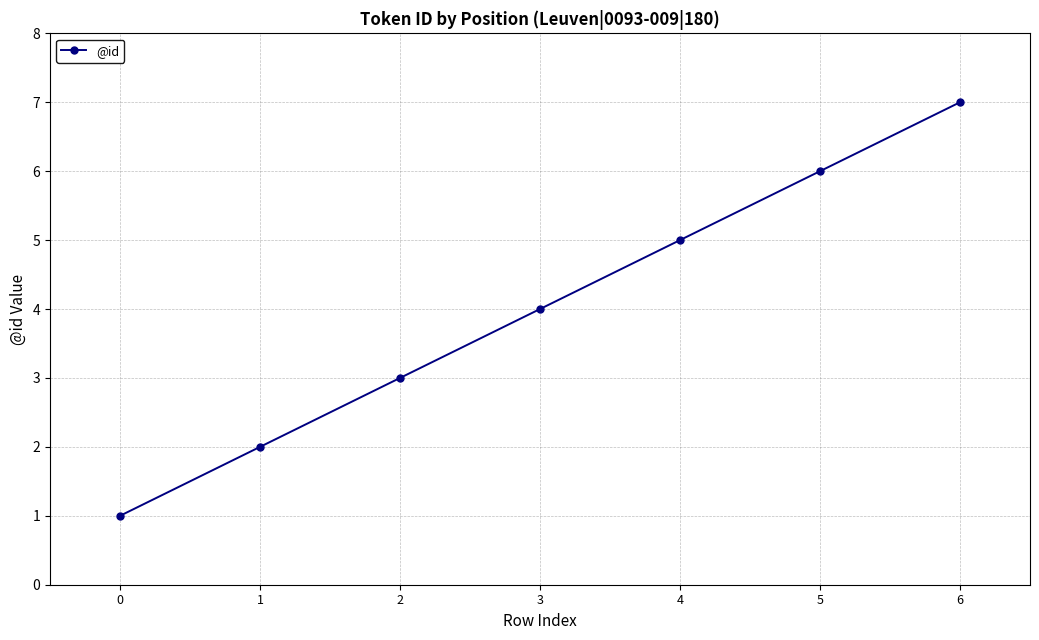

Rank the categories by value from highest to lowest.

6, 5, 4, 3, 2, 1, 0